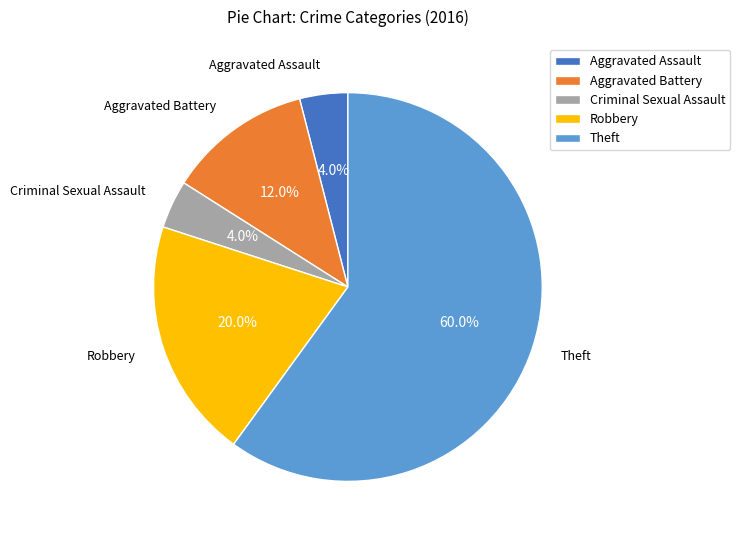

Which category has the biggest portion of the pie?

Theft